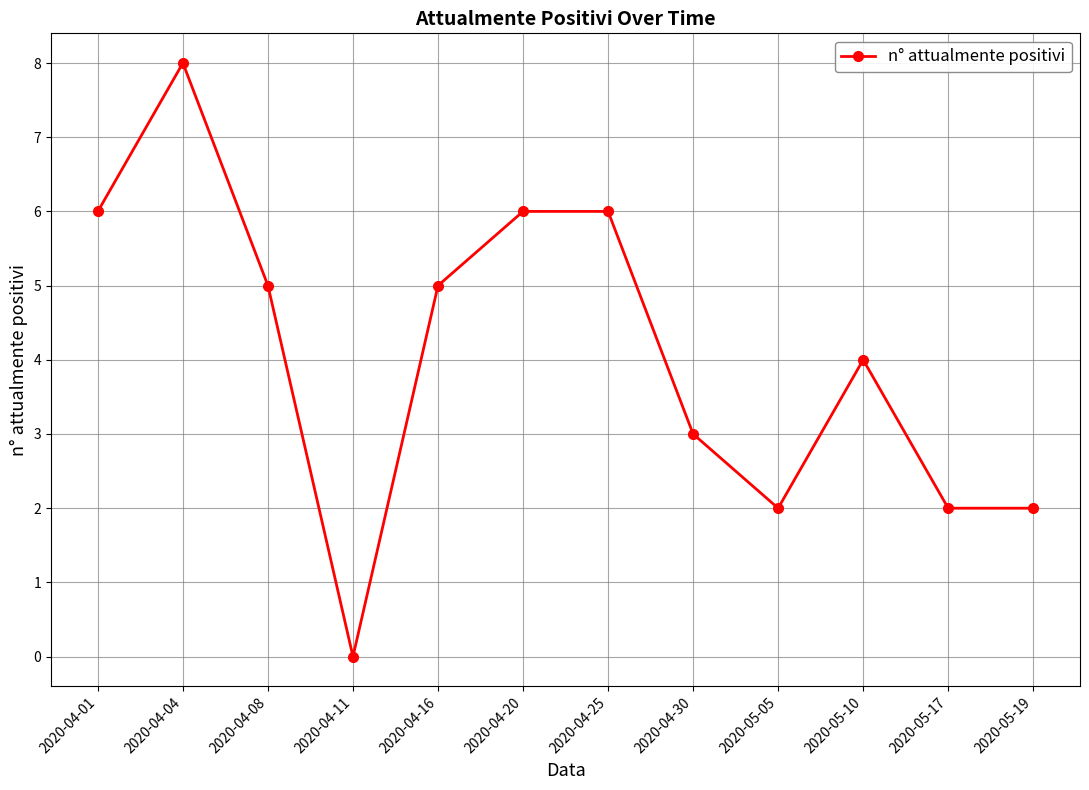

Count the values in the range 2 to 6.

10